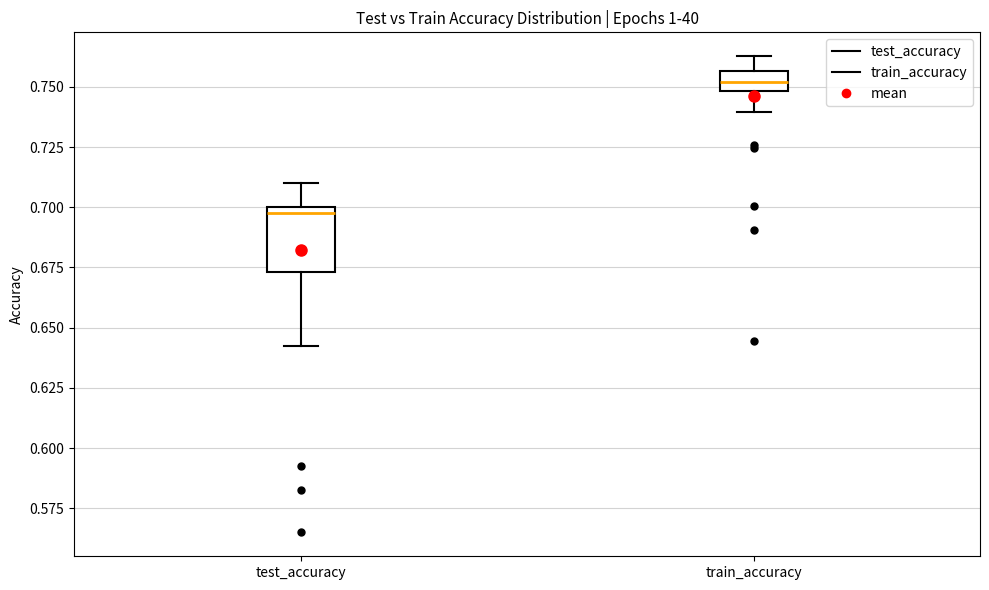

Reading left to right, read every box against the y-axis: the position of its median line, the range the box covers, and the ends of its whiskers. The values are not printed on the chart, so give them approximately, as read against the axis.

test_accuracy: median 0.700 (just below the box's upper edge), box 0.675 to 0.700, whiskers 0.645 to 0.710
train_accuracy: median 0.750 (inside the box), box 0.750 to 0.755, whiskers 0.740 to 0.765